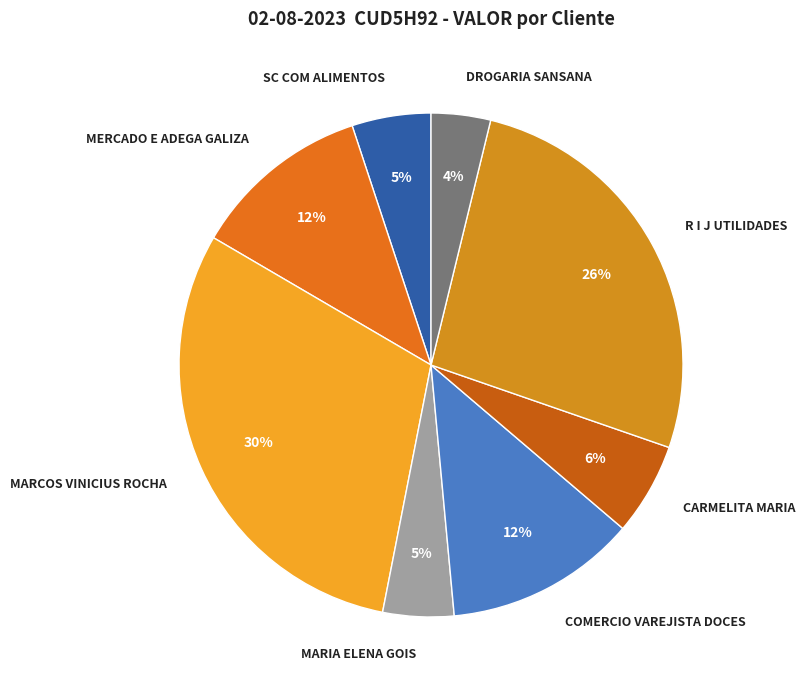

Which has a higher value, MERCADO E ADEGA GALIZA or SC COM ALIMENTOS?

MERCADO E ADEGA GALIZA